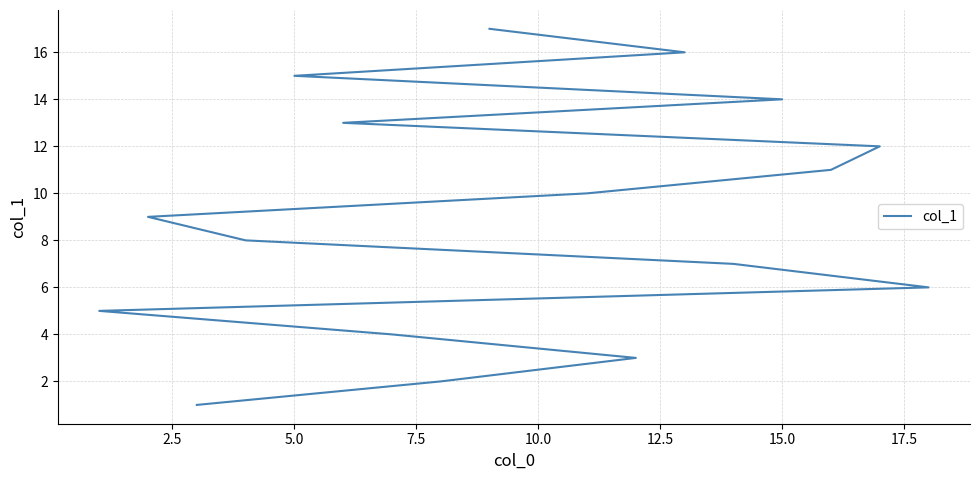

Reading left to right, transcribe all the data shown in this chart.

1	2	3	4	5	6	7	8	9	10	11	12	13	14	15	16	17